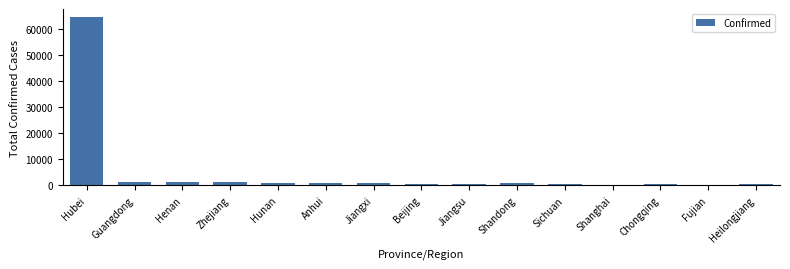

What is the label of the 14th bar from the left?

Fujian